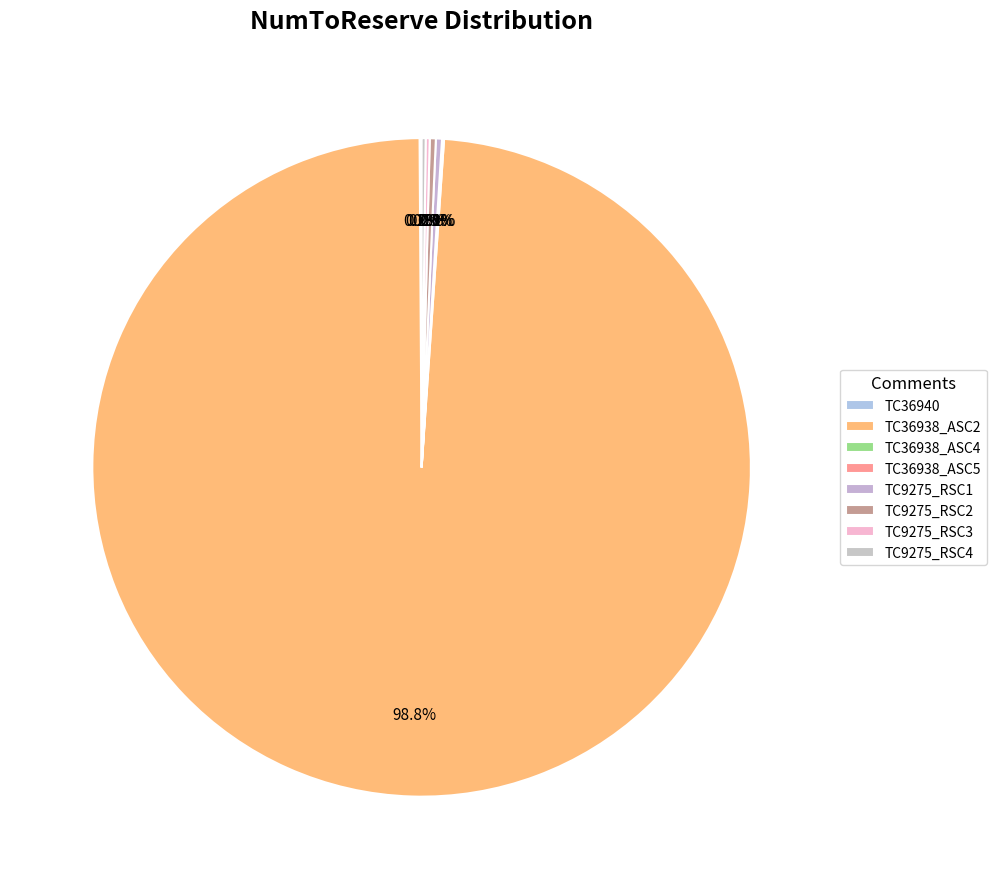

Does TC36938_ASC2 account for over 50% of the chart?

Yes